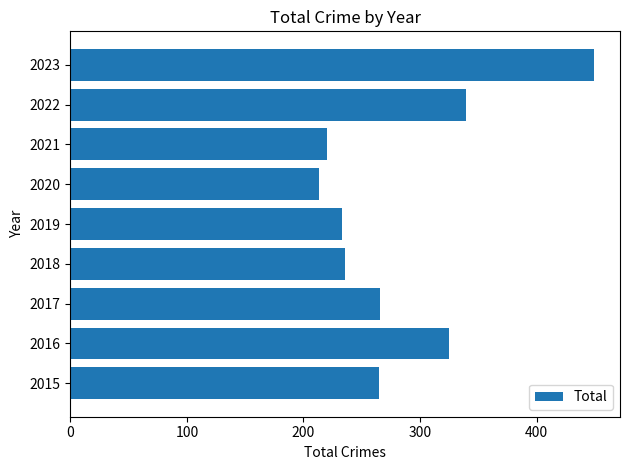

What is the greatest value displayed?

449